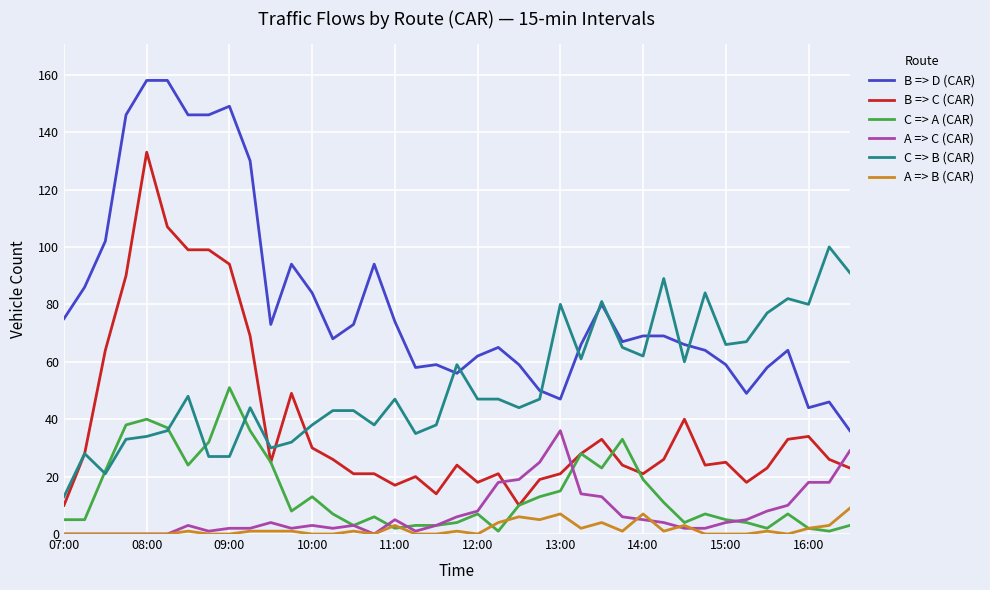

True or false: B => C (CAR) and B => D (CAR) cross at least once.

False